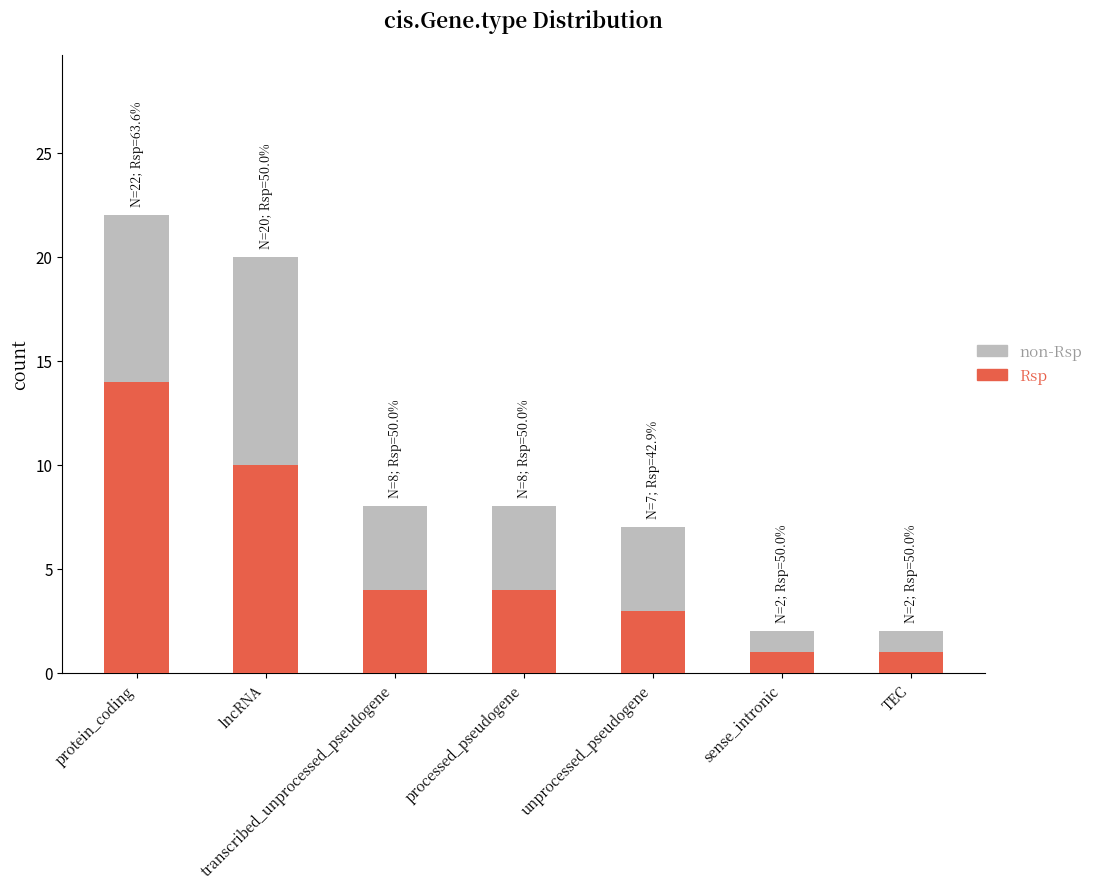

Which category has the highest value in the Rsp series?

protein_coding